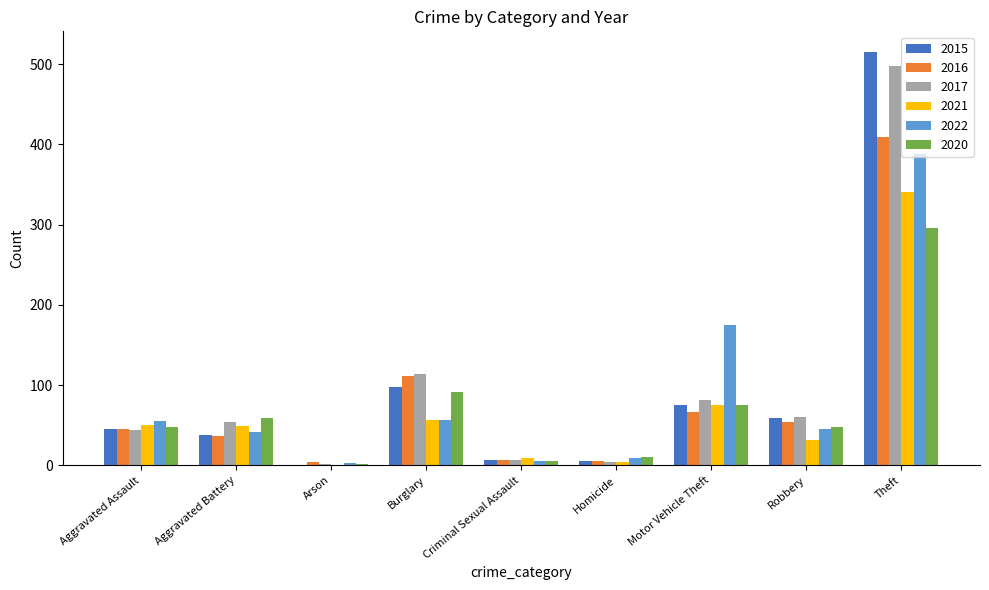

The 2021 series shows 50 at Aggravated Assault. True or false?

True